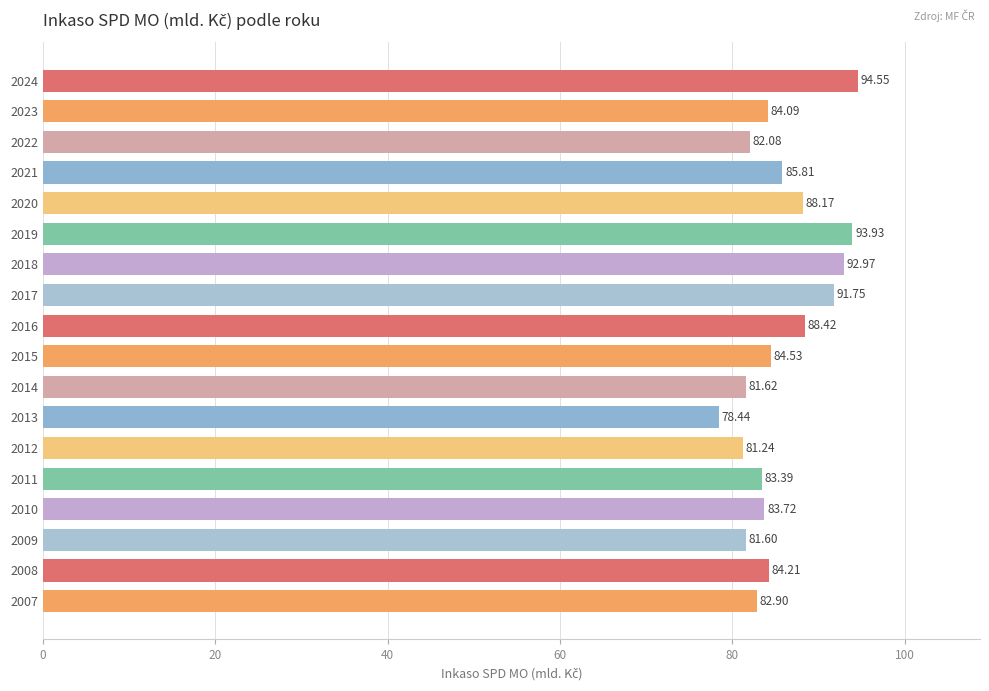

Between 2023 and 2019, which is larger?

2019